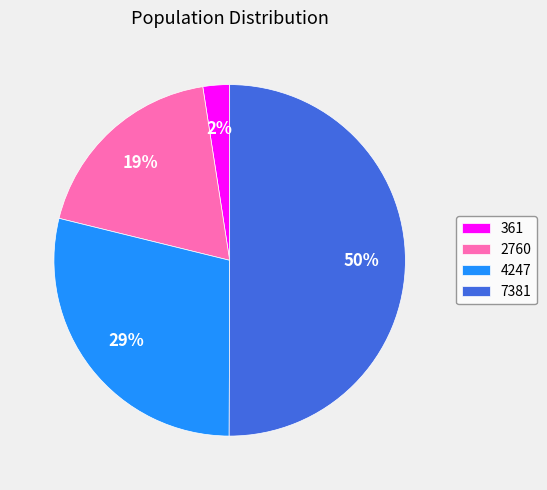

To the nearest percent, what is the combined percentage of 2760 and 7381?

69%